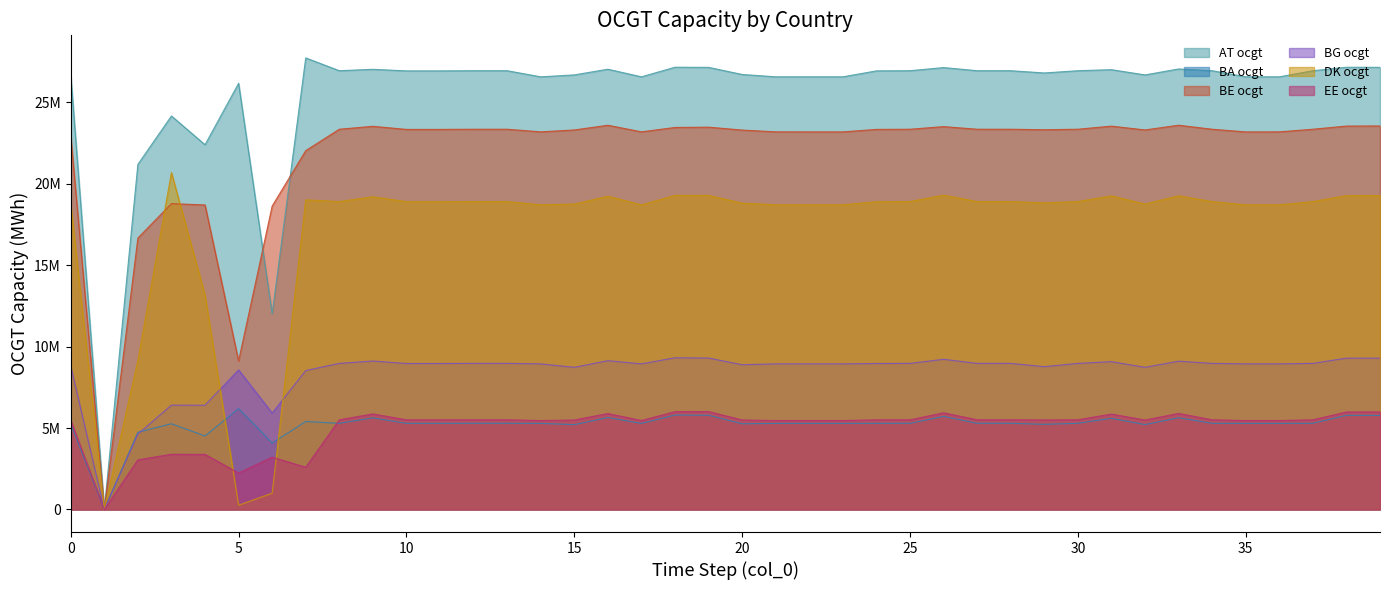

What are all the series names shown in the legend?

AT ocgt, BA ocgt, BE ocgt, BG ocgt, DK ocgt, EE ocgt